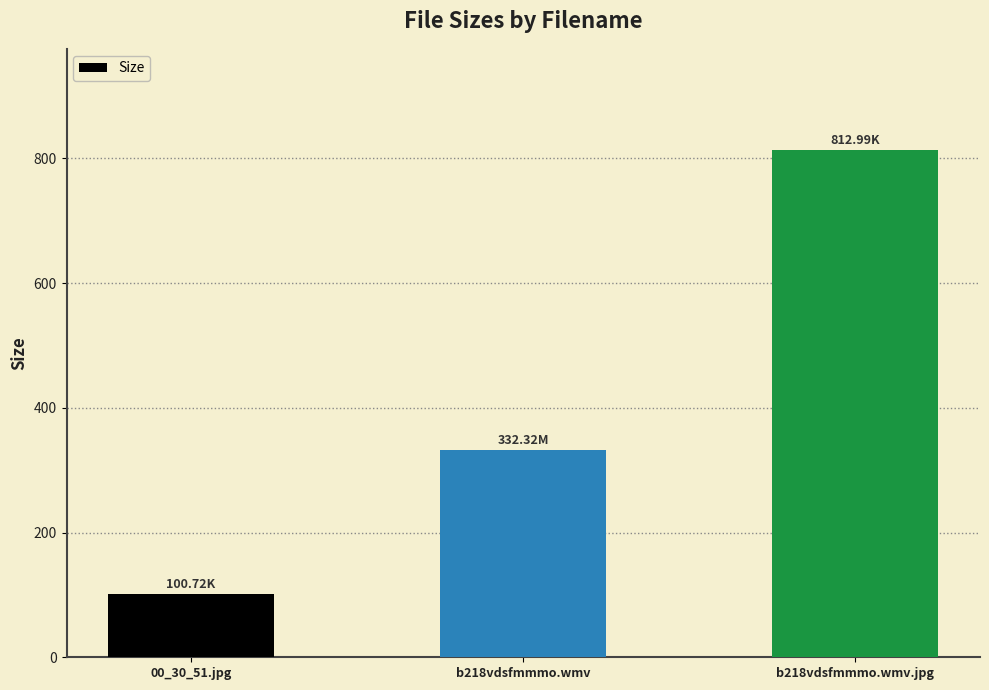

What position from the right is b218vdsfmmmo.wmv.jpg?

1